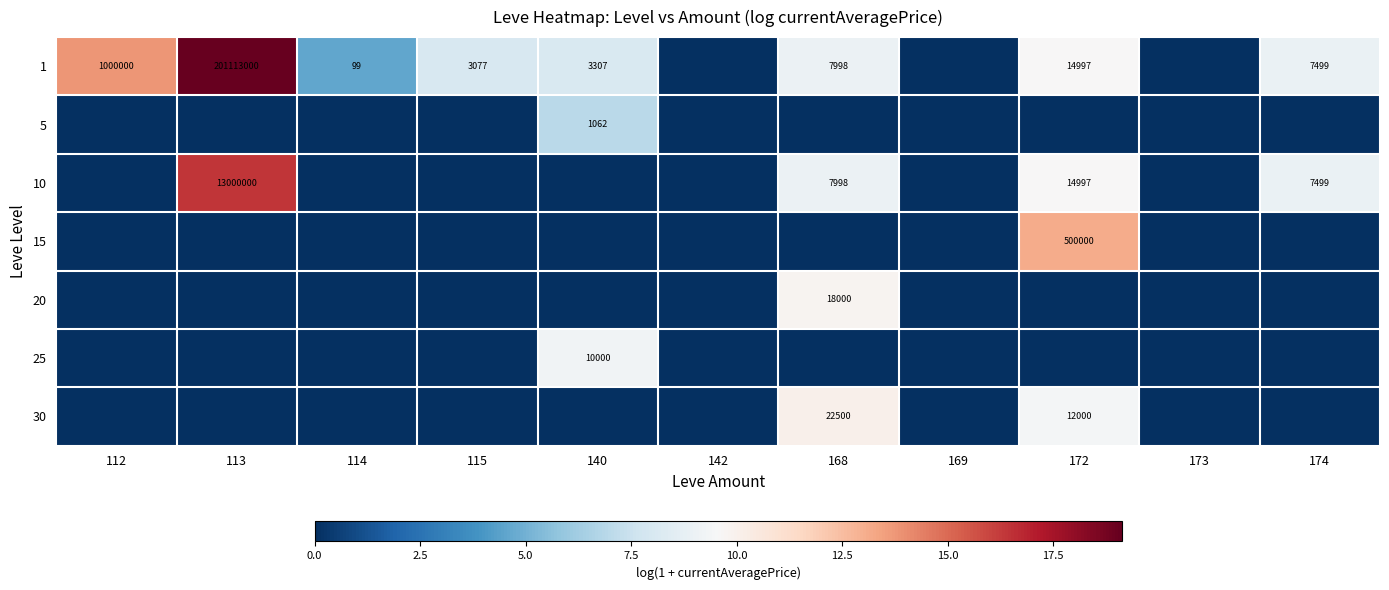

Is it true that 1 equals 1477 at 140?

False